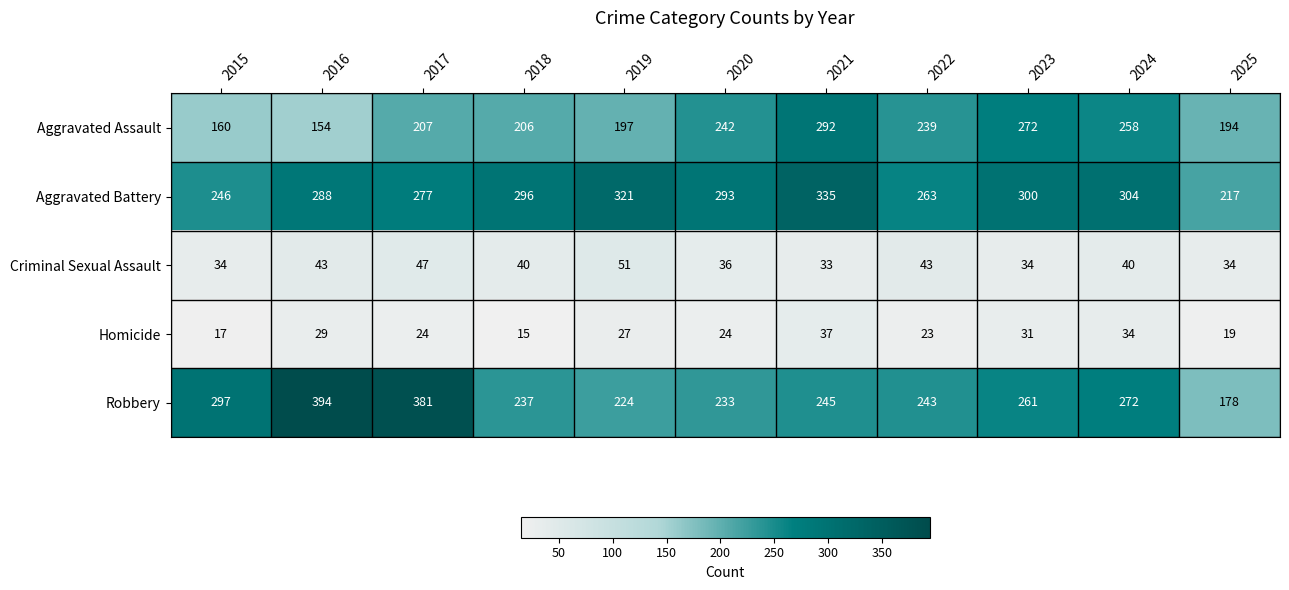

Which category has the lowest value across all series?

2018